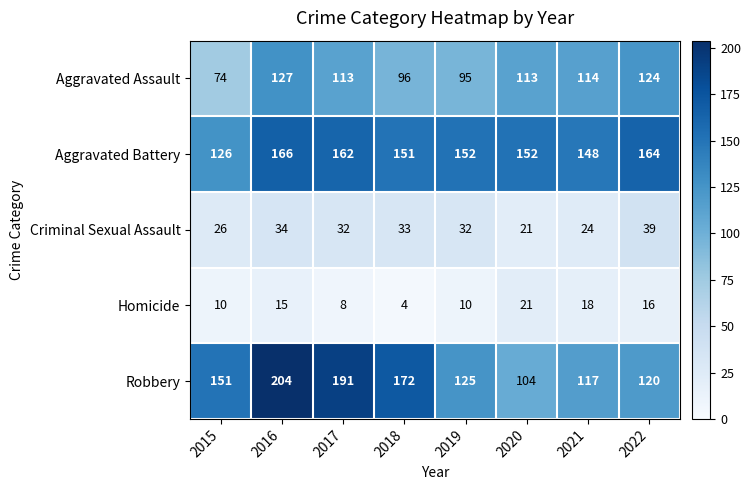

What is the maximum value shown in the chart?

204